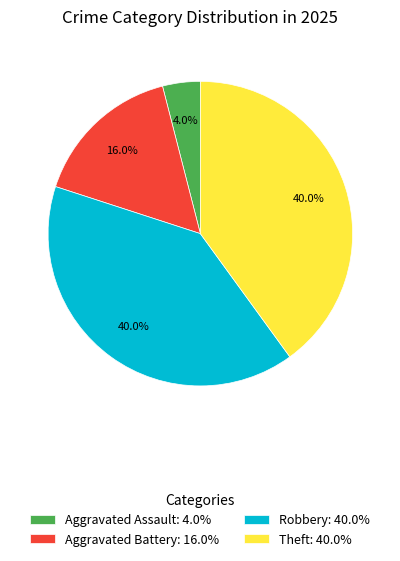

Which slice is the smallest?

Aggravated Assault: 4.0%